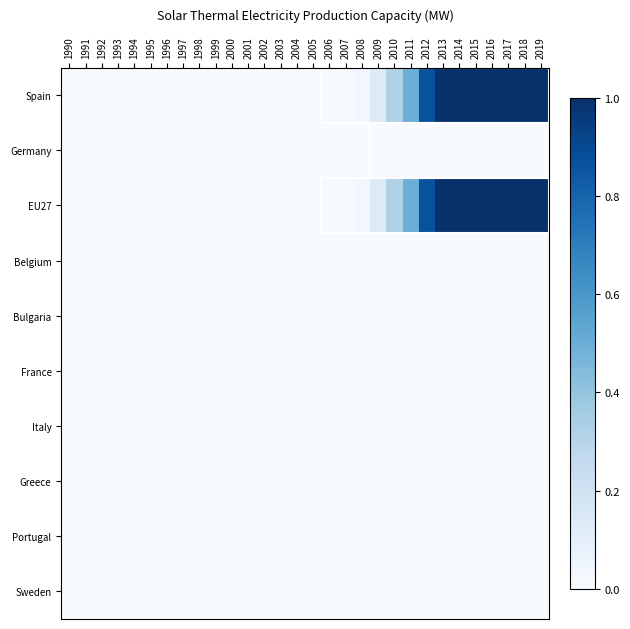

Reading right to left, extract all data points from this chart.

Spain: 2019=1.0	2018=1.0	2017=1.0	2016=1.0	2015=1.0	2014=1.0	2013=1.0	2012=0.9	2011=0.5	2010=0.3	2009=0.1	2008=0.0	2007=0.0	2006=0.0	2005=0.0	2004=0.0	2003=0.0	2002=0.0	2001=0.0	2000=0.0	1999=0.0	1998=0.0	1997=0.0	1996=0.0	1995=0.0	1994=0.0	1993=0.0	1992=0.0	1991=0.0	1990=0.0
Germany: 2019=0.0	2018=0.0	2017=0.0	2016=0.0	2015=0.0	2014=0.0	2013=0.0	2012=0.0	2011=0.0	2010=0.0	2009=0.0	2008=0.0	2007=0.0	2006=0.0	2005=0.0	2004=0.0	2003=0.0	2002=0.0	2001=0.0	2000=0.0	1999=0.0	1998=0.0	1997=0.0	1996=0.0	1995=0.0	1994=0.0	1993=0.0	1992=0.0	1991=0.0	1990=0.0
EU27: 2019=1.0	2018=1.0	2017=1.0	2016=1.0	2015=1.0	2014=1.0	2013=1.0	2012=0.9	2011=0.5	2010=0.3	2009=0.1	2008=0.0	2007=0.0	2006=0.0	2005=0.0	2004=0.0	2003=0.0	2002=0.0	2001=0.0	2000=0.0	1999=0.0	1998=0.0	1997=0.0	1996=0.0	1995=0.0	1994=0.0	1993=0.0	1992=0.0	1991=0.0	1990=0.0
Belgium: 2019=0.0	2018=0.0	2017=0.0	2016=0.0	2015=0.0	2014=0.0	2013=0.0	2012=0.0	2011=0.0	2010=0.0	2009=0.0	2008=0.0	2007=0.0	2006=0.0	2005=0.0	2004=0.0	2003=0.0	2002=0.0	2001=0.0	2000=0.0	1999=0.0	1998=0.0	1997=0.0	1996=0.0	1995=0.0	1994=0.0	1993=0.0	1992=0.0	1991=0.0	1990=0.0
Bulgaria: 2019=0.0	2018=0.0	2017=0.0	2016=0.0	2015=0.0	2014=0.0	2013=0.0	2012=0.0	2011=0.0	2010=0.0	2009=0.0	2008=0.0	2007=0.0	2006=0.0	2005=0.0	2004=0.0	2003=0.0	2002=0.0	2001=0.0	2000=0.0	1999=0.0	1998=0.0	1997=0.0	1996=0.0	1995=0.0	1994=0.0	1993=0.0	1992=0.0	1991=0.0	1990=0.0
France: 2019=0.0	2018=0.0	2017=0.0	2016=0.0	2015=0.0	2014=0.0	2013=0.0	2012=0.0	2011=0.0	2010=0.0	2009=0.0	2008=0.0	2007=0.0	2006=0.0	2005=0.0	2004=0.0	2003=0.0	2002=0.0	2001=0.0	2000=0.0	1999=0.0	1998=0.0	1997=0.0	1996=0.0	1995=0.0	1994=0.0	1993=0.0	1992=0.0	1991=0.0	1990=0.0
Italy: 2019=0.0	2018=0.0	2017=0.0	2016=0.0	2015=0.0	2014=0.0	2013=0.0	2012=0.0	2011=0.0	2010=0.0	2009=0.0	2008=0.0	2007=0.0	2006=0.0	2005=0.0	2004=0.0	2003=0.0	2002=0.0	2001=0.0	2000=0.0	1999=0.0	1998=0.0	1997=0.0	1996=0.0	1995=0.0	1994=0.0	1993=0.0	1992=0.0	1991=0.0	1990=0.0
Greece: 2019=0.0	2018=0.0	2017=0.0	2016=0.0	2015=0.0	2014=0.0	2013=0.0	2012=0.0	2011=0.0	2010=0.0	2009=0.0	2008=0.0	2007=0.0	2006=0.0	2005=0.0	2004=0.0	2003=0.0	2002=0.0	2001=0.0	2000=0.0	1999=0.0	1998=0.0	1997=0.0	1996=0.0	1995=0.0	1994=0.0	1993=0.0	1992=0.0	1991=0.0	1990=0.0
Portugal: 2019=0.0	2018=0.0	2017=0.0	2016=0.0	2015=0.0	2014=0.0	2013=0.0	2012=0.0	2011=0.0	2010=0.0	2009=0.0	2008=0.0	2007=0.0	2006=0.0	2005=0.0	2004=0.0	2003=0.0	2002=0.0	2001=0.0	2000=0.0	1999=0.0	1998=0.0	1997=0.0	1996=0.0	1995=0.0	1994=0.0	1993=0.0	1992=0.0	1991=0.0	1990=0.0
Sweden: 2019=0.0	2018=0.0	2017=0.0	2016=0.0	2015=0.0	2014=0.0	2013=0.0	2012=0.0	2011=0.0	2010=0.0	2009=0.0	2008=0.0	2007=0.0	2006=0.0	2005=0.0	2004=0.0	2003=0.0	2002=0.0	2001=0.0	2000=0.0	1999=0.0	1998=0.0	1997=0.0	1996=0.0	1995=0.0	1994=0.0	1993=0.0	1992=0.0	1991=0.0	1990=0.0